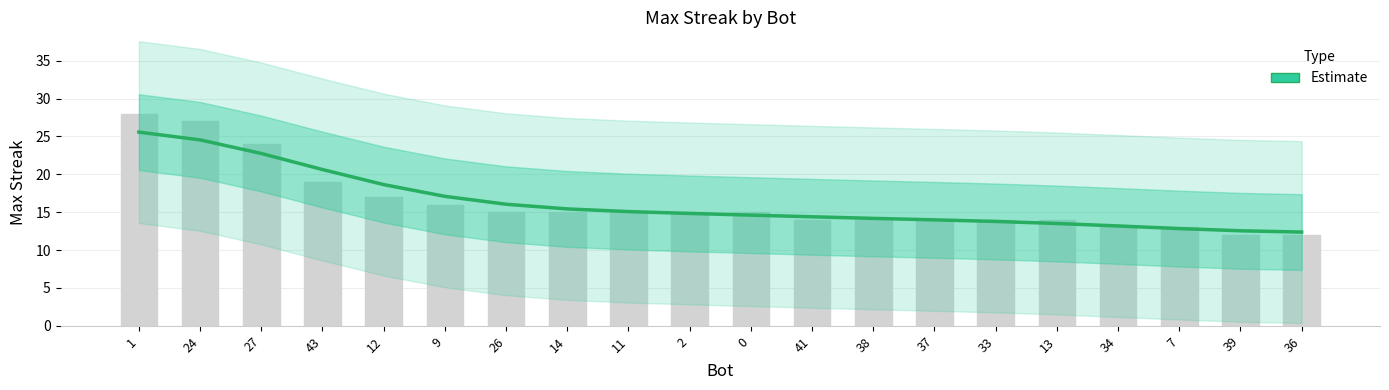

Reading left to right, what are all the values shown in this chart?

25.6	24.5	22.7	20.6	18.6	17.1	16.0	15.4	15.1	14.8	14.6	14.4	14.2	14.0	13.8	13.5	13.2	12.8	12.5	12.4